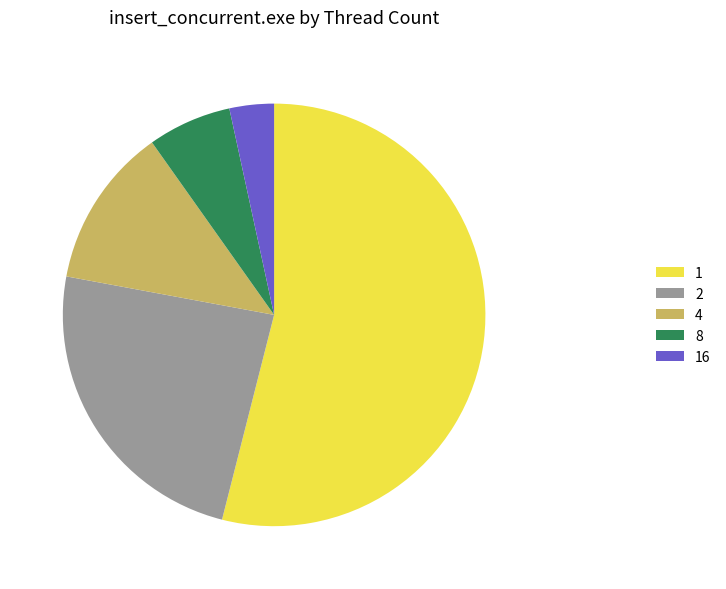

Combined, do 8 and 16 account for over 50%?

No